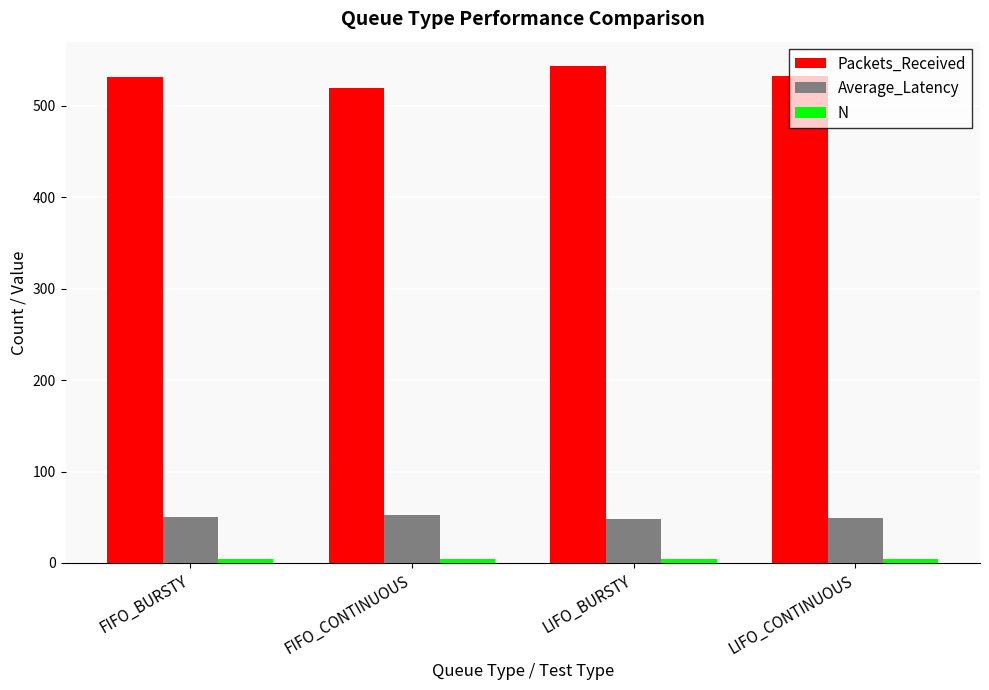

Which series has the largest total across all categories?

Packets_Received